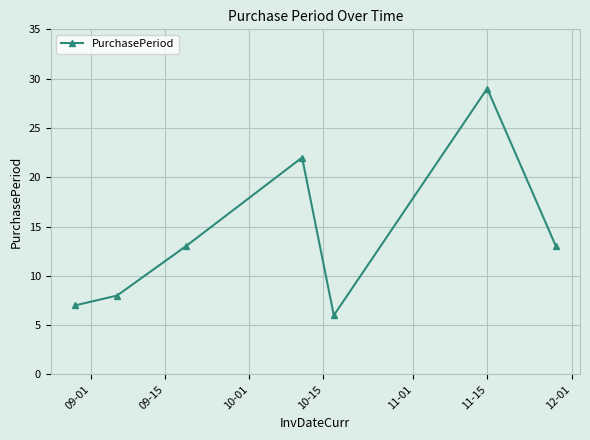

How many data points does each series have?

7